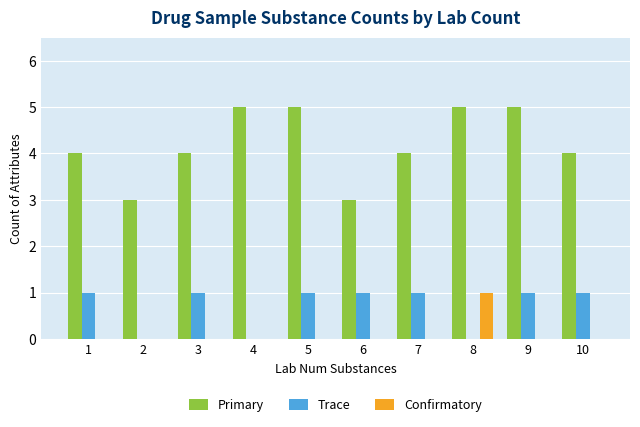

Which series has the largest total across all categories?

Primary